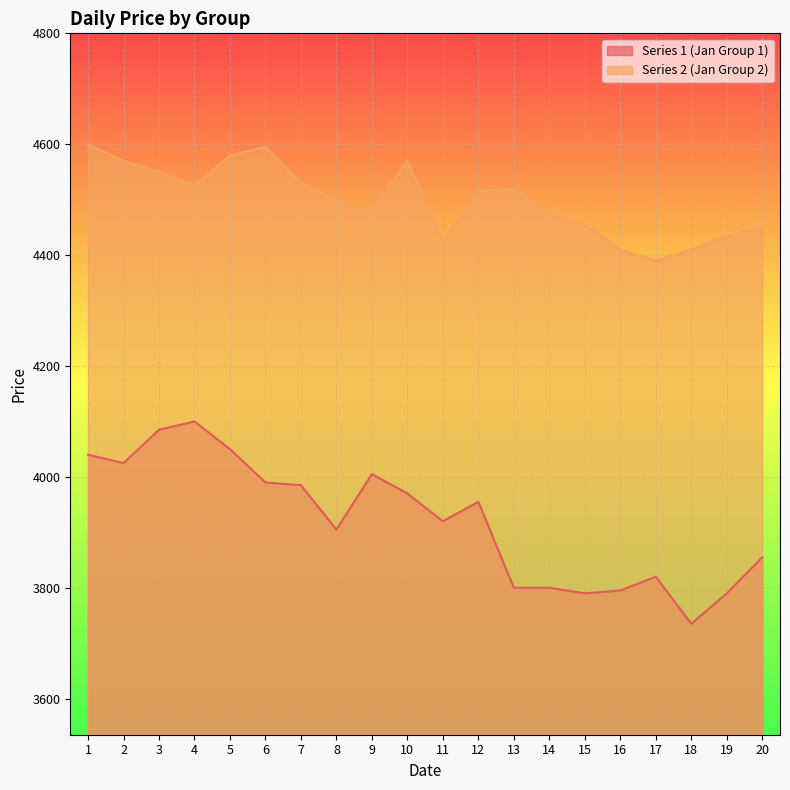

What is the value of the Series 2 (Jan Group 2) point at the 20th from the left?

4450